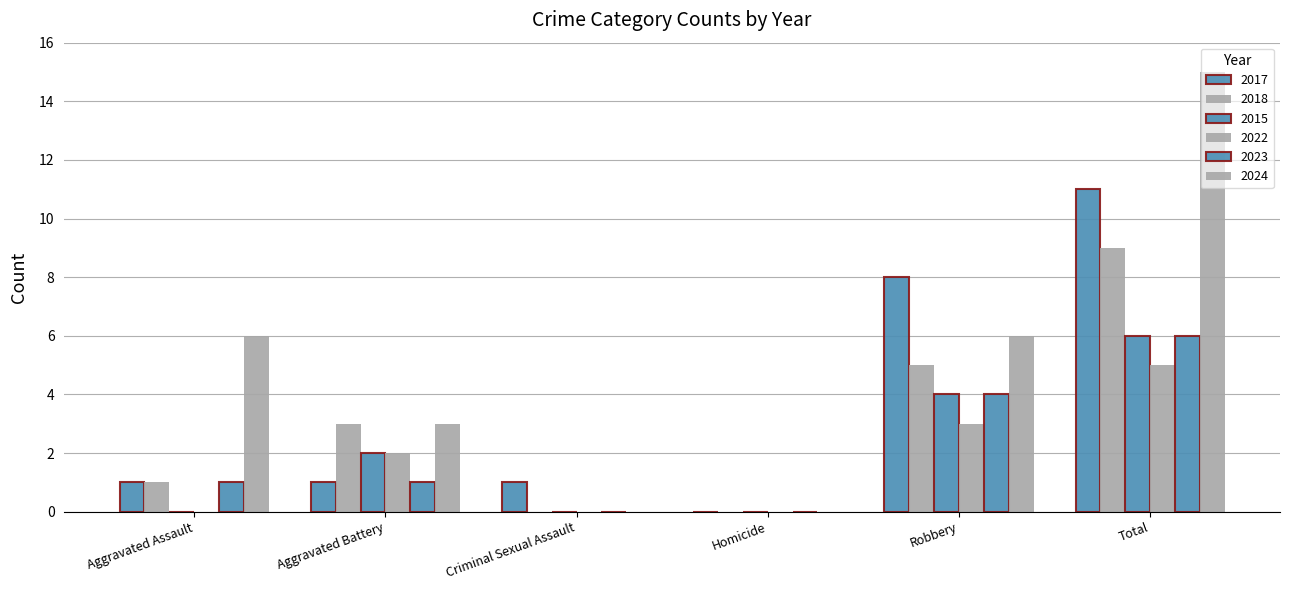

Which series has the widest spread of values?

2024